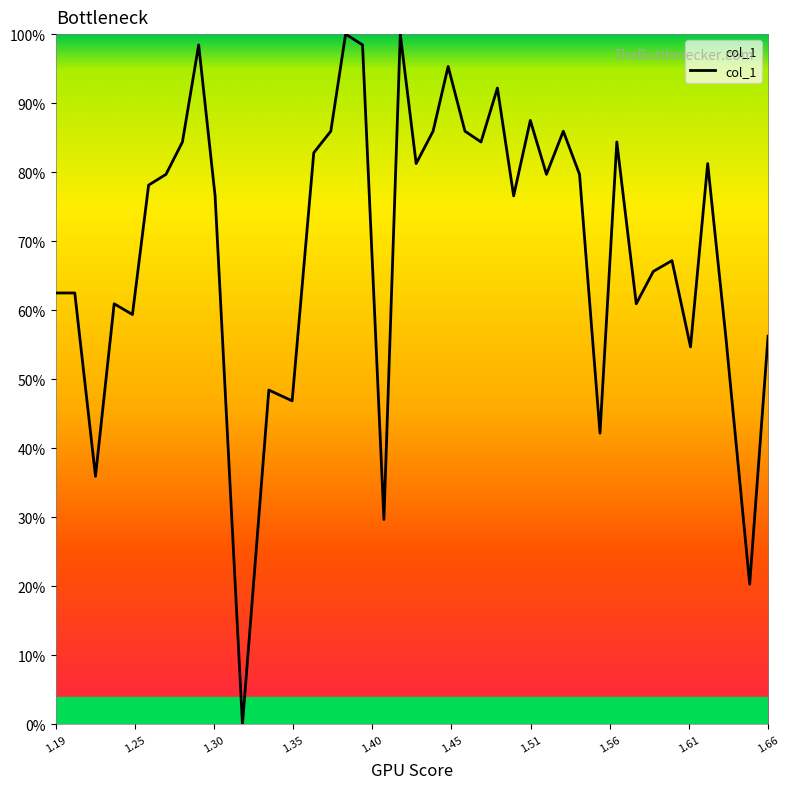

What is the difference between the maximum and minimum values?

100.0